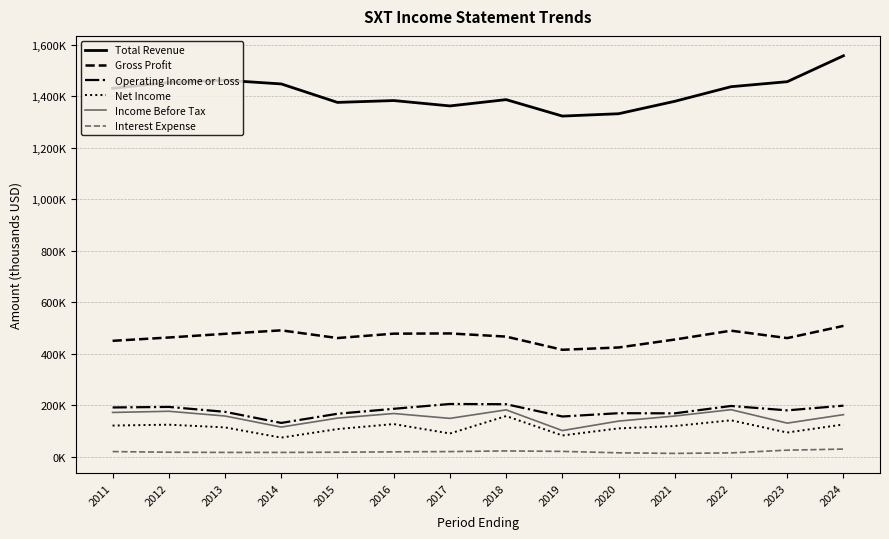

Rank the series by their maximum value, from highest to lowest.

Total Revenue, Gross Profit, Operating Income or Loss, Income Before Tax, Net Income, Interest Expense